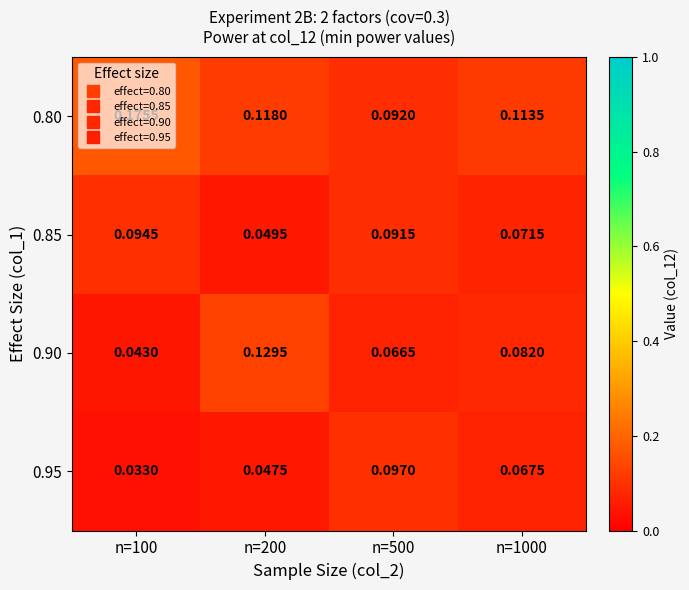

Is the value of 0.90 at n=1000 greater than the value of 0.95 at n=100?

Yes